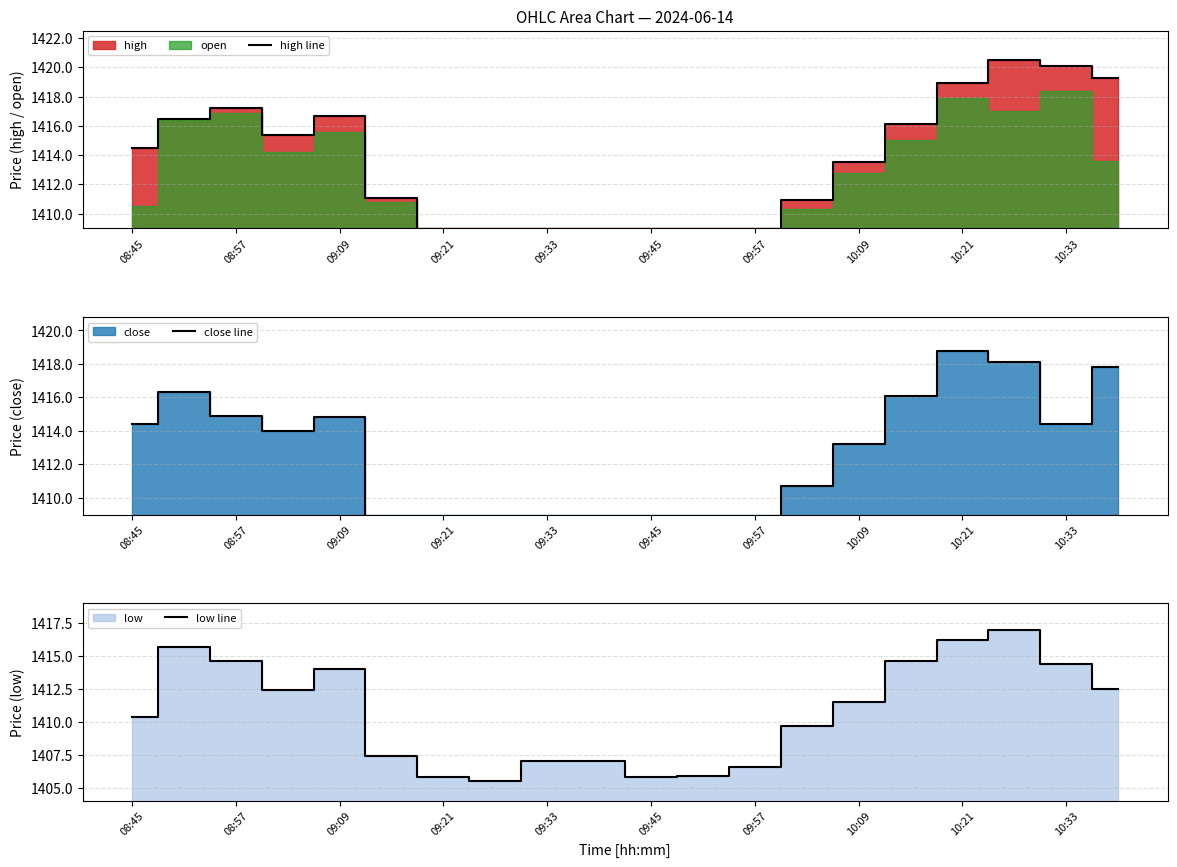

How many values in the low line series are below 1411?

10